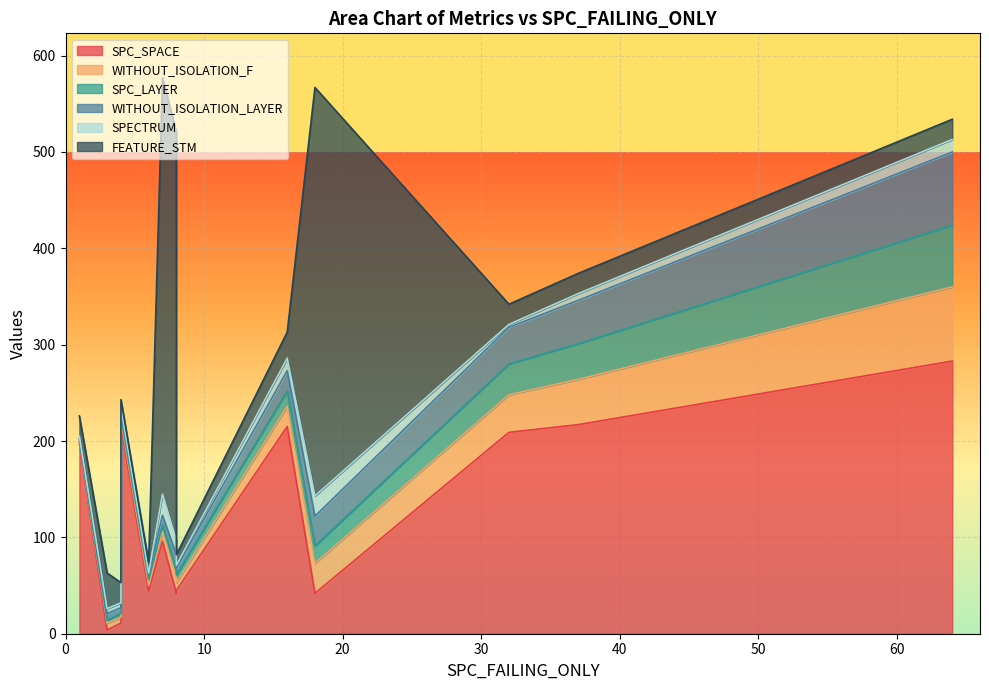

Between which two adjacent categories do SPC_SPACE and SPECTRUM first intersect?

3 and 4